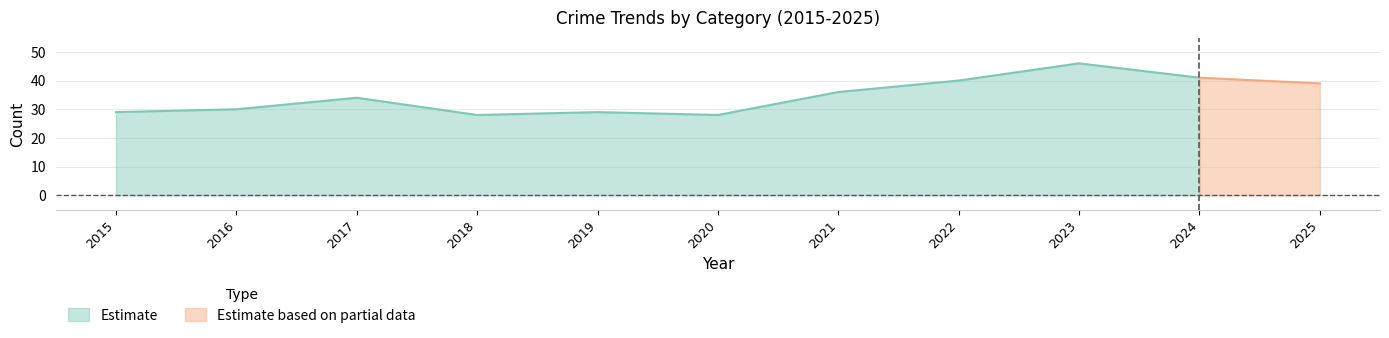

Is it true that Estimate equals 10 at 2023?

False